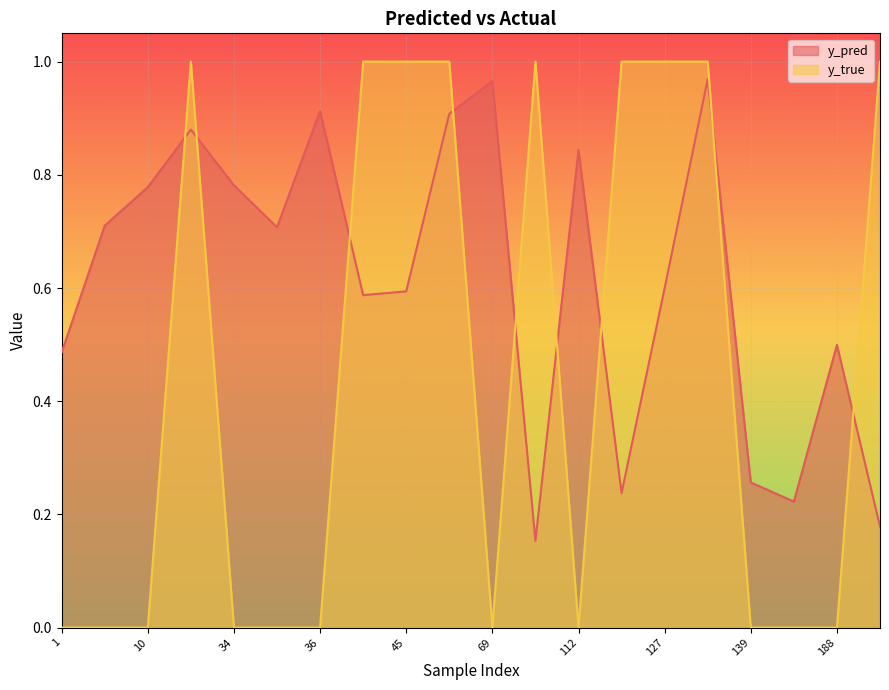

Which series has the largest total across all categories?

y_pred